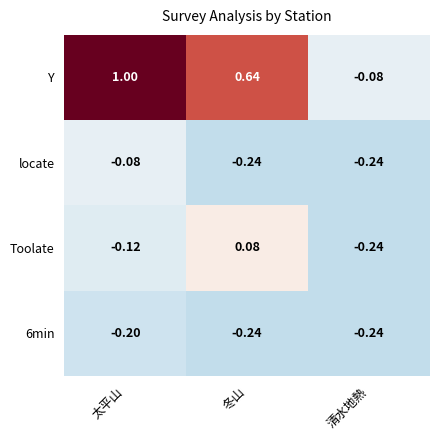

Which series has the largest range (max minus min)?

Y